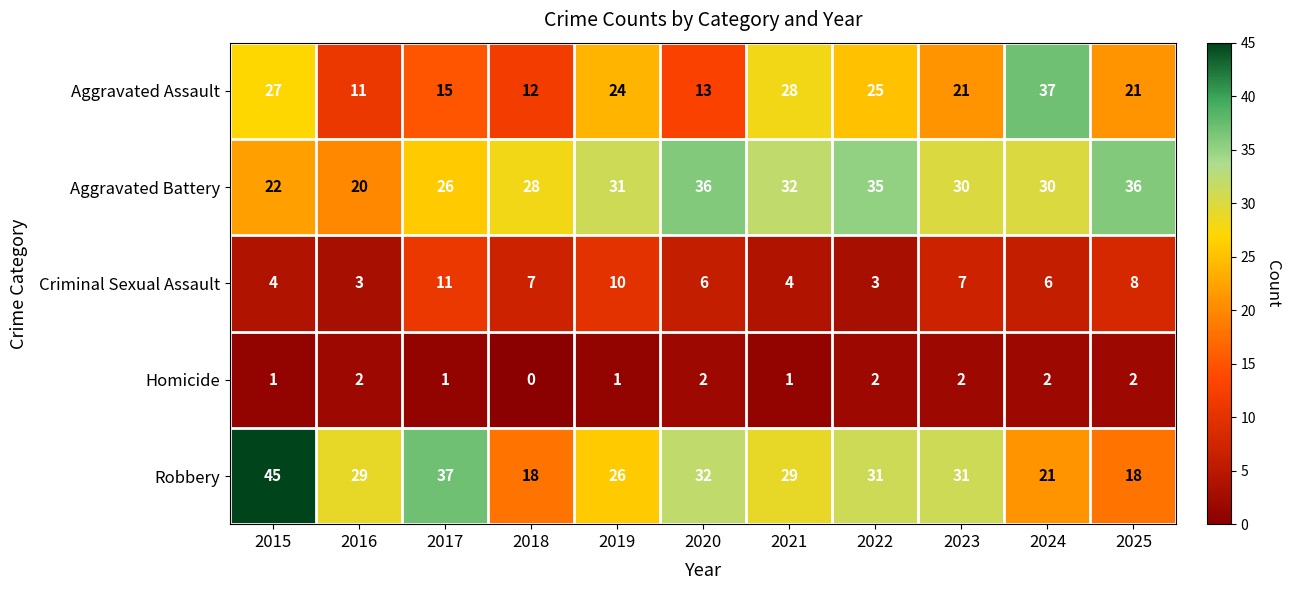

How many data points does each series have?

11